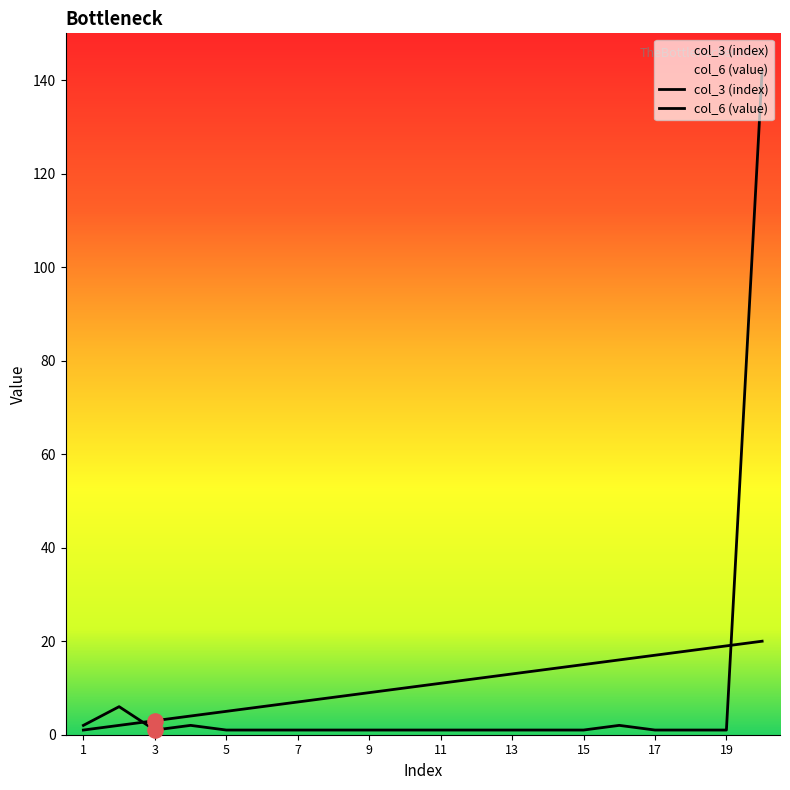

At how many categories does at least one series exceed 112?

1